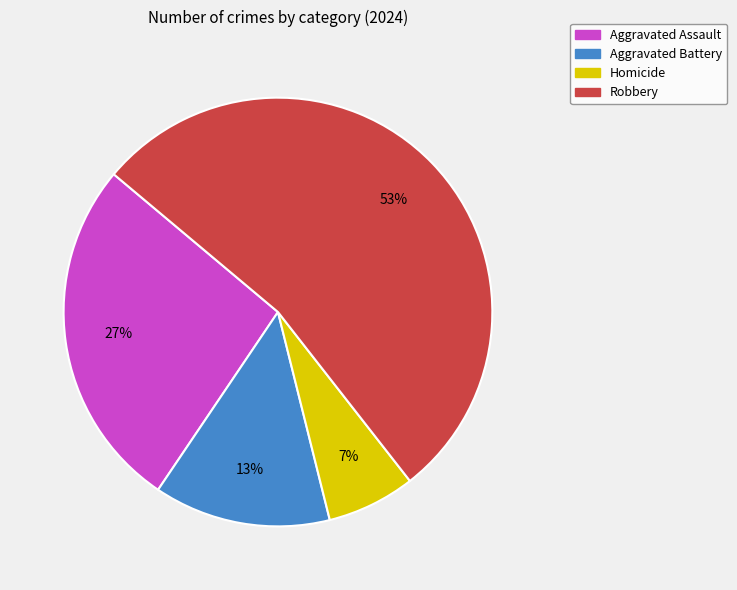

Rank the categories by value from lowest to highest.

Homicide, Aggravated Battery, Aggravated Assault, Robbery